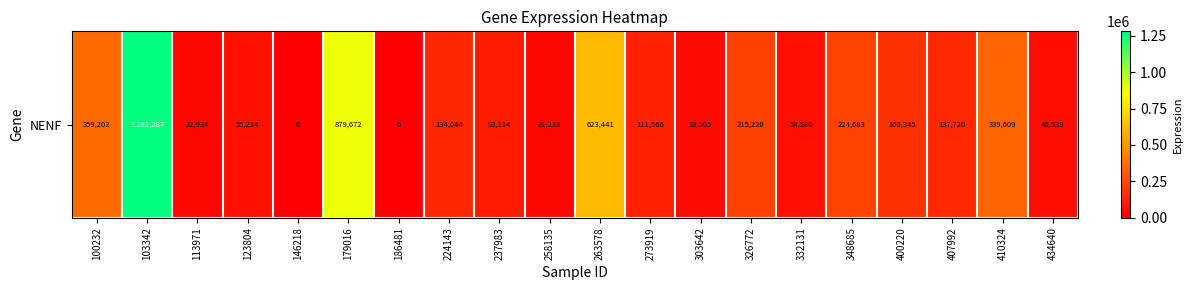

Where is the data nearest to the value 640643?

263578